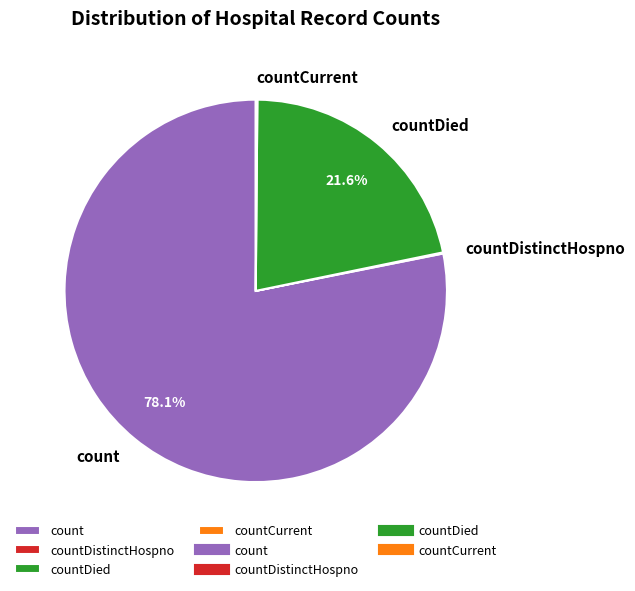

Does countDied represent more than half of the total?

No